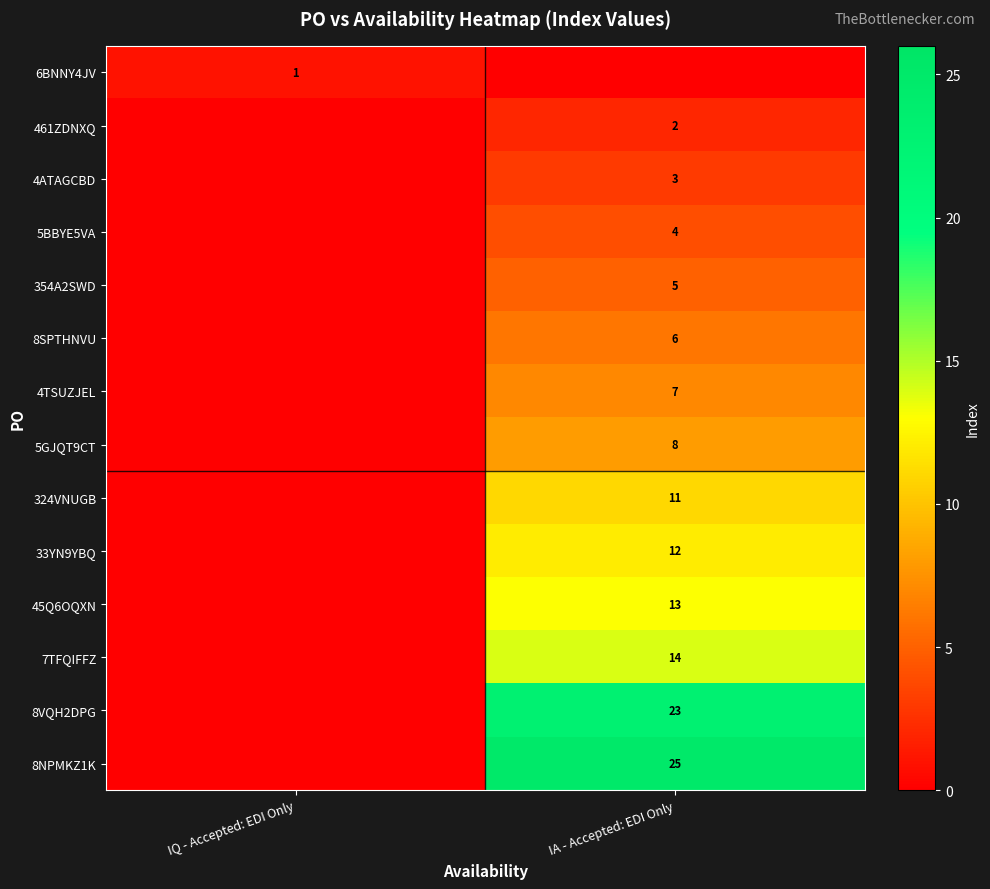

True or false: 324VNUGB has a value of 5 at IA - Accepted: EDI Only.

False